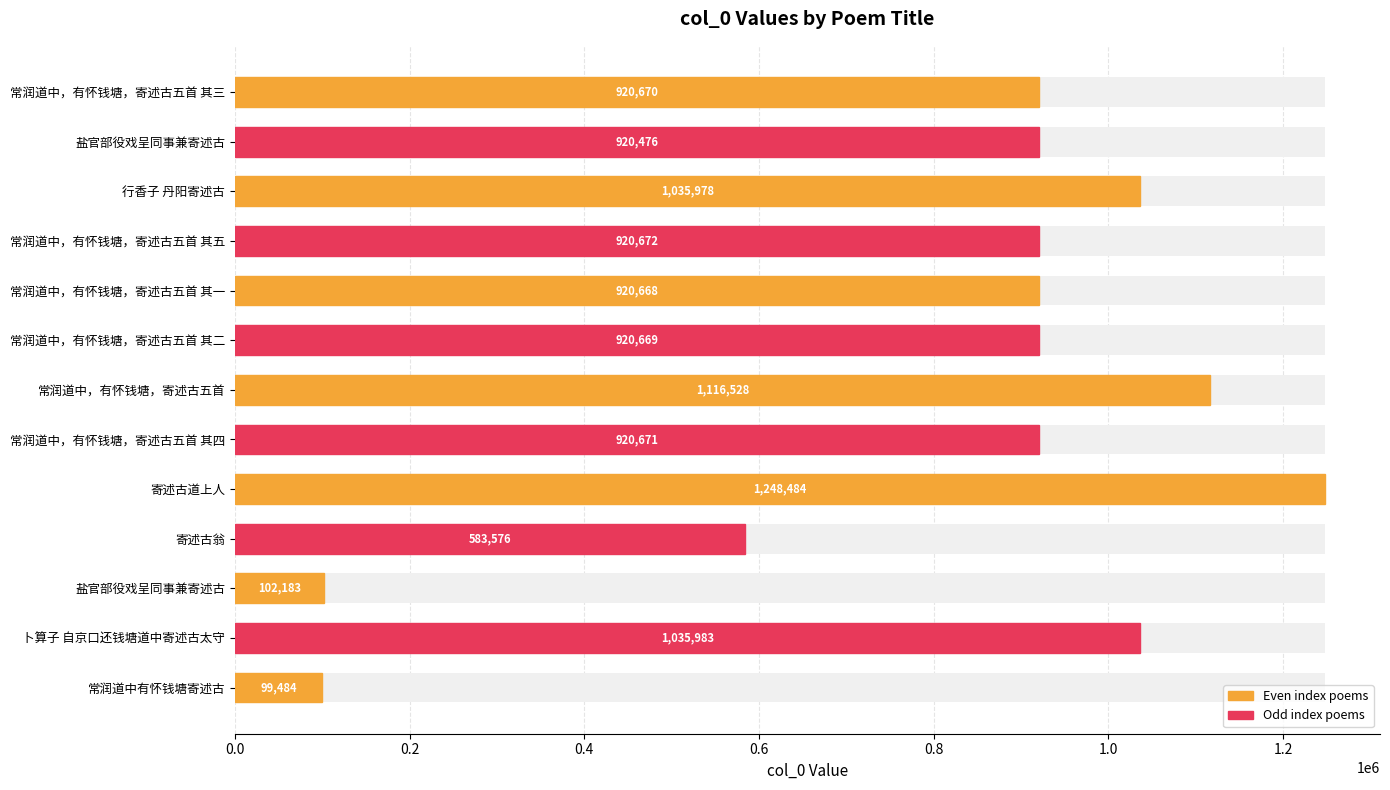

Does the chart contain any negative values?

No